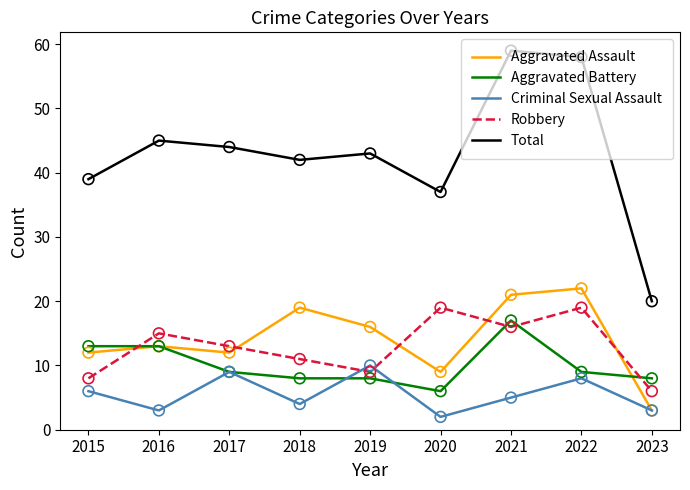

Which series has the largest total across all categories?

Total